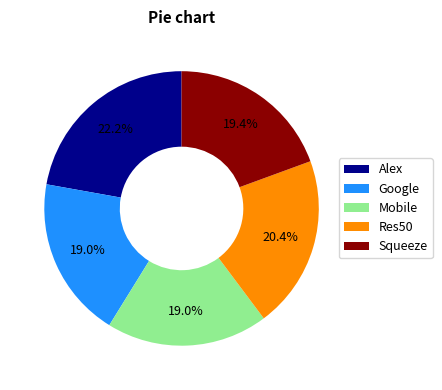

Is there any slice that represents more than half of the pie?

No